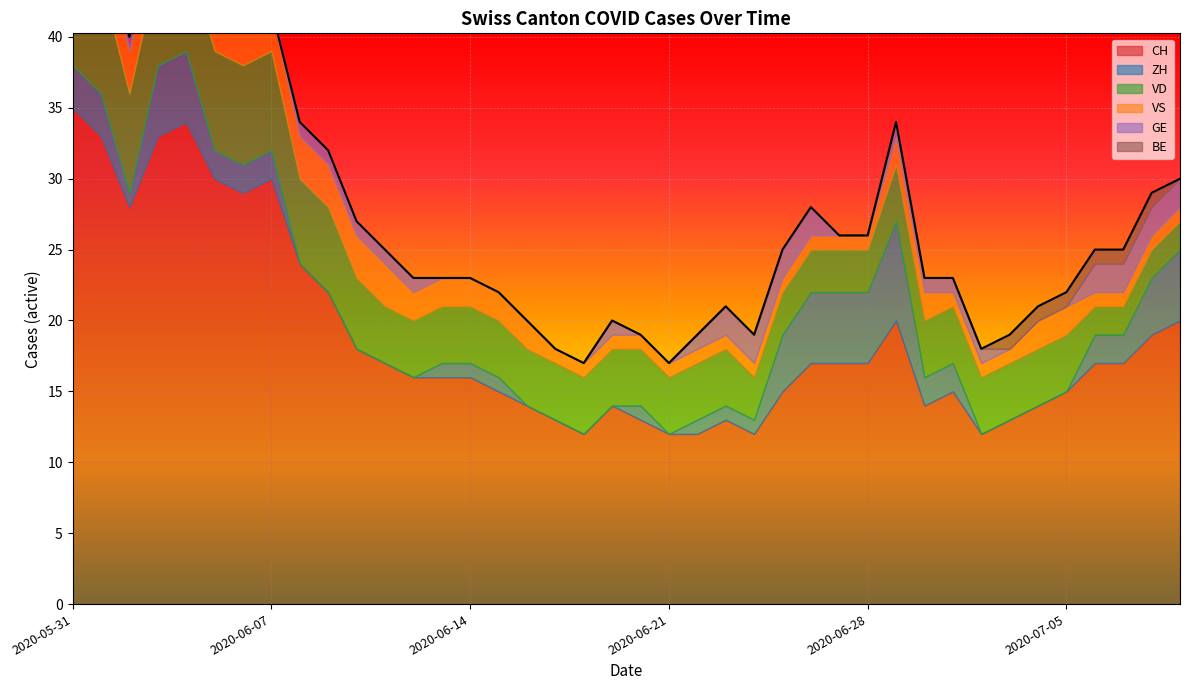

What is the highest value of the VS series?

5